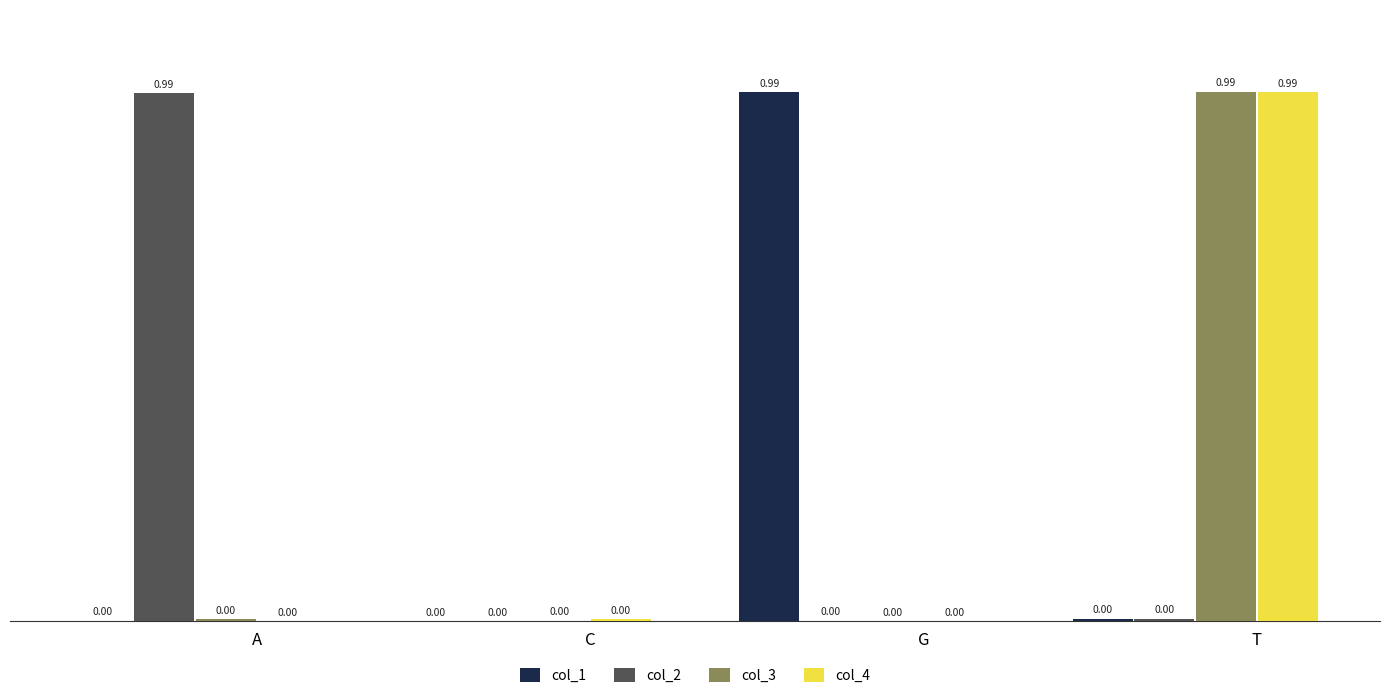

Are the bars grouped side by side (vs. stacked)?

Yes